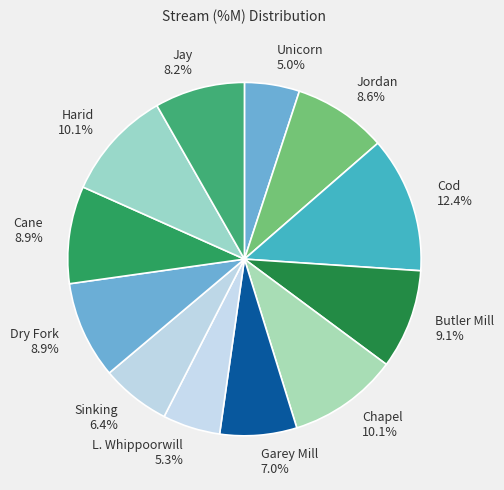

True or false: L. Whippoorwill accounts for 1% of the total.

False